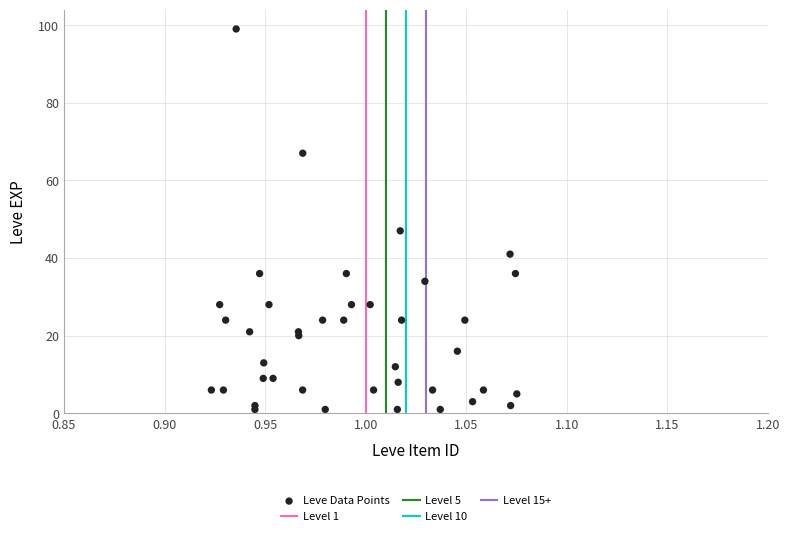

What Y value in the scatter plot is closest to 50?

47